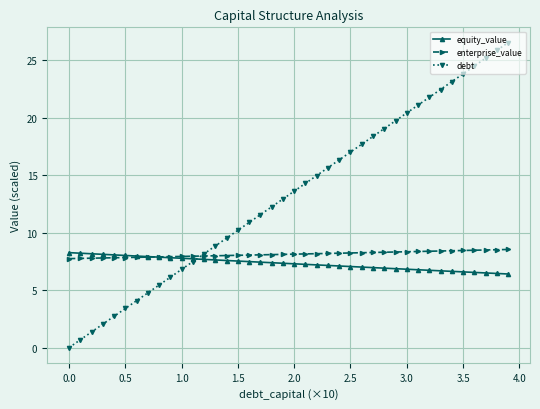

What is the value of the debt point at the 30th from the left?

19.7